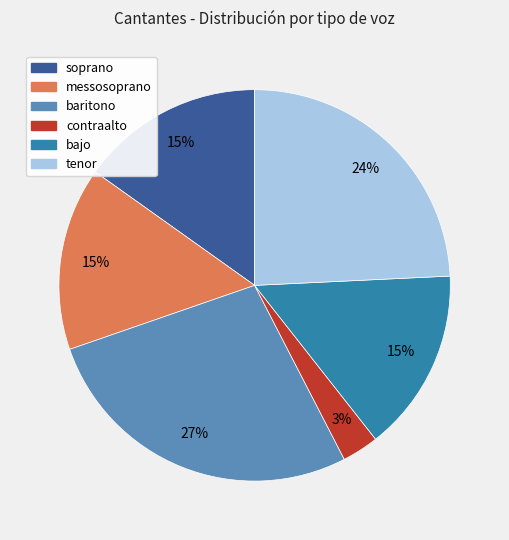

Is it true that baritono is 21% of the pie?

False